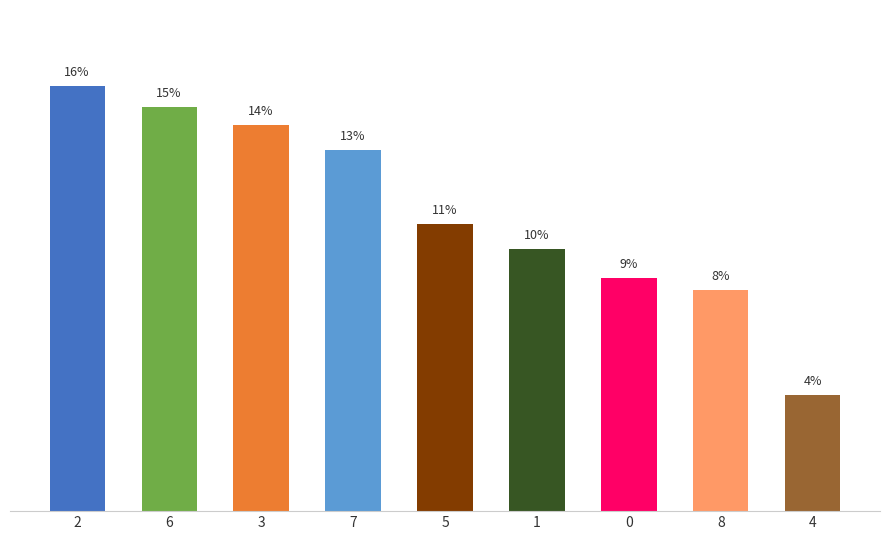

Rank the categories by value from lowest to highest.

4, 8, 0, 1, 5, 7, 3, 6, 2